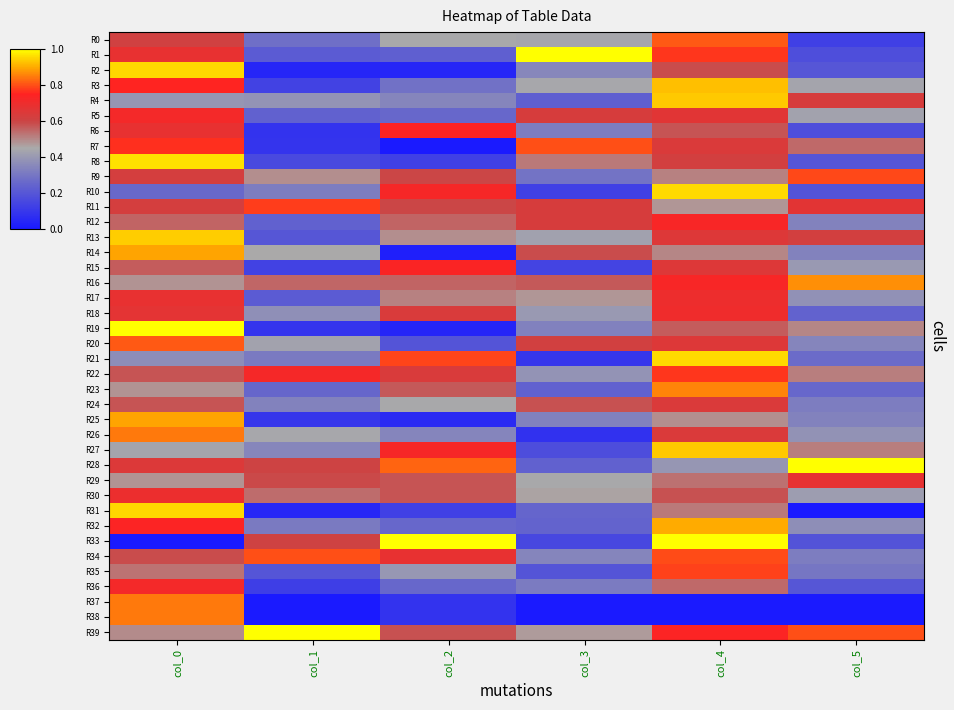

Reading left to right, list all the values displayed in this chart.

R0: col_0=0.6	col_1=0.3	col_2=0.4	col_3=0.4	col_4=0.8	col_5=0.1
R1: col_0=0.7	col_1=0.2	col_2=0.2	col_3=1.0	col_4=0.8	col_5=0.2
R2: col_0=0.9	col_1=0.0	col_2=0.0	col_3=0.3	col_4=0.6	col_5=0.2
R3: col_0=0.8	col_1=0.1	col_2=0.3	col_3=0.4	col_4=0.9	col_5=0.4
R4: col_0=0.4	col_1=0.4	col_2=0.3	col_3=0.2	col_4=0.9	col_5=0.6
R5: col_0=0.7	col_1=0.2	col_2=0.3	col_3=0.6	col_4=0.7	col_5=0.4
R6: col_0=0.7	col_1=0.1	col_2=0.7	col_3=0.3	col_4=0.6	col_5=0.2
R7: col_0=0.8	col_1=0.1	col_2=0.0	col_3=0.8	col_4=0.6	col_5=0.5
R8: col_0=1.0	col_1=0.2	col_2=0.1	col_3=0.5	col_4=0.6	col_5=0.2
R9: col_0=0.6	col_1=0.5	col_2=0.6	col_3=0.3	col_4=0.5	col_5=0.8
R10: col_0=0.3	col_1=0.3	col_2=0.7	col_3=0.1	col_4=1.0	col_5=0.2
R11: col_0=0.6	col_1=0.8	col_2=0.6	col_3=0.6	col_4=0.5	col_5=0.7
R12: col_0=0.6	col_1=0.2	col_2=0.6	col_3=0.6	col_4=0.7	col_5=0.3
R13: col_0=0.9	col_1=0.2	col_2=0.5	col_3=0.4	col_4=0.7	col_5=0.6
R14: col_0=0.9	col_1=0.5	col_2=0.0	col_3=0.6	col_4=0.5	col_5=0.3
R15: col_0=0.6	col_1=0.1	col_2=0.7	col_3=0.1	col_4=0.7	col_5=0.4
R16: col_0=0.5	col_1=0.6	col_2=0.6	col_3=0.6	col_4=0.7	col_5=0.9
R17: col_0=0.7	col_1=0.2	col_2=0.5	col_3=0.5	col_4=0.7	col_5=0.4
R18: col_0=0.7	col_1=0.4	col_2=0.6	col_3=0.4	col_4=0.7	col_5=0.2
R19: col_0=1.0	col_1=0.1	col_2=0.0	col_3=0.3	col_4=0.6	col_5=0.5
R20: col_0=0.8	col_1=0.4	col_2=0.2	col_3=0.6	col_4=0.7	col_5=0.3
R21: col_0=0.4	col_1=0.3	col_2=0.8	col_3=0.1	col_4=1.0	col_5=0.3
R22: col_0=0.6	col_1=0.7	col_2=0.6	col_3=0.4	col_4=0.8	col_5=0.5
R23: col_0=0.5	col_1=0.3	col_2=0.6	col_3=0.2	col_4=0.9	col_5=0.3
R24: col_0=0.6	col_1=0.3	col_2=0.4	col_3=0.6	col_4=0.6	col_5=0.3
R25: col_0=0.9	col_1=0.1	col_2=0.1	col_3=0.3	col_4=0.5	col_5=0.3
R26: col_0=0.8	col_1=0.4	col_2=0.3	col_3=0.1	col_4=0.6	col_5=0.4
R27: col_0=0.4	col_1=0.3	col_2=0.7	col_3=0.2	col_4=0.9	col_5=0.5
R28: col_0=0.6	col_1=0.6	col_2=0.8	col_3=0.2	col_4=0.4	col_5=1.0
R29: col_0=0.5	col_1=0.6	col_2=0.6	col_3=0.4	col_4=0.5	col_5=0.7
R30: col_0=0.7	col_1=0.5	col_2=0.6	col_3=0.5	col_4=0.6	col_5=0.4
R31: col_0=1.0	col_1=0.0	col_2=0.1	col_3=0.2	col_4=0.5	col_5=0.0
R32: col_0=0.7	col_1=0.3	col_2=0.3	col_3=0.2	col_4=0.9	col_5=0.4
R33: col_0=0.0	col_1=0.6	col_2=1.0	col_3=0.1	col_4=1.0	col_5=0.2
R34: col_0=0.6	col_1=0.8	col_2=0.7	col_3=0.3	col_4=0.8	col_5=0.3
R35: col_0=0.5	col_1=0.2	col_2=0.4	col_3=0.2	col_4=0.8	col_5=0.3
R36: col_0=0.7	col_1=0.1	col_2=0.3	col_3=0.3	col_4=0.5	col_5=0.2
R37: col_0=0.8	col_1=0.0	col_2=0.1	col_3=0.0	col_4=0.0	col_5=0.0
R38: col_0=0.8	col_1=0.0	col_2=0.1	col_3=0.0	col_4=0.0	col_5=0.0
R39: col_0=0.5	col_1=1.0	col_2=0.6	col_3=0.5	col_4=0.7	col_5=0.8